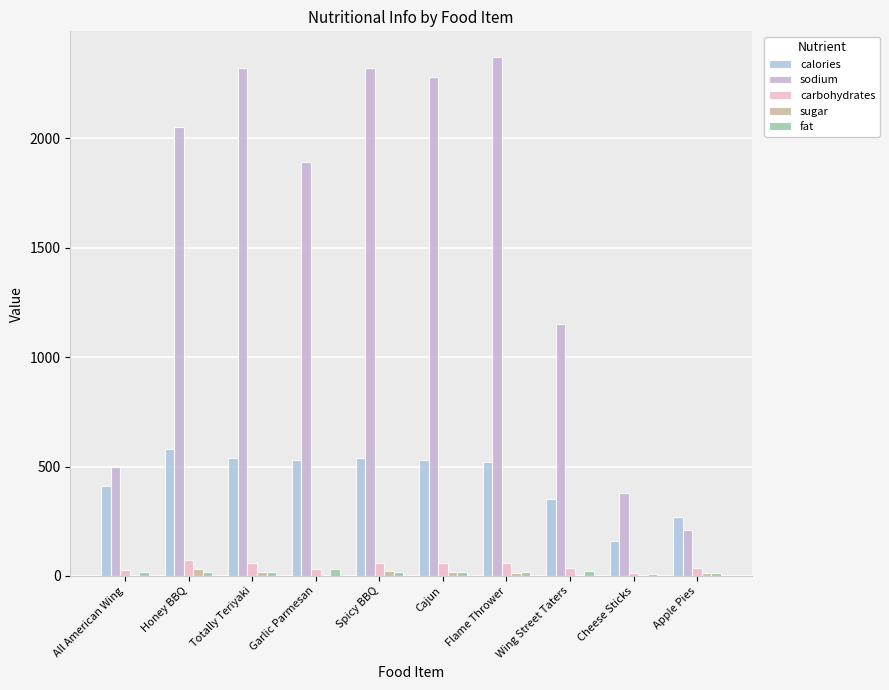

Is it true that sodium equals 500 at All American Wing?

True